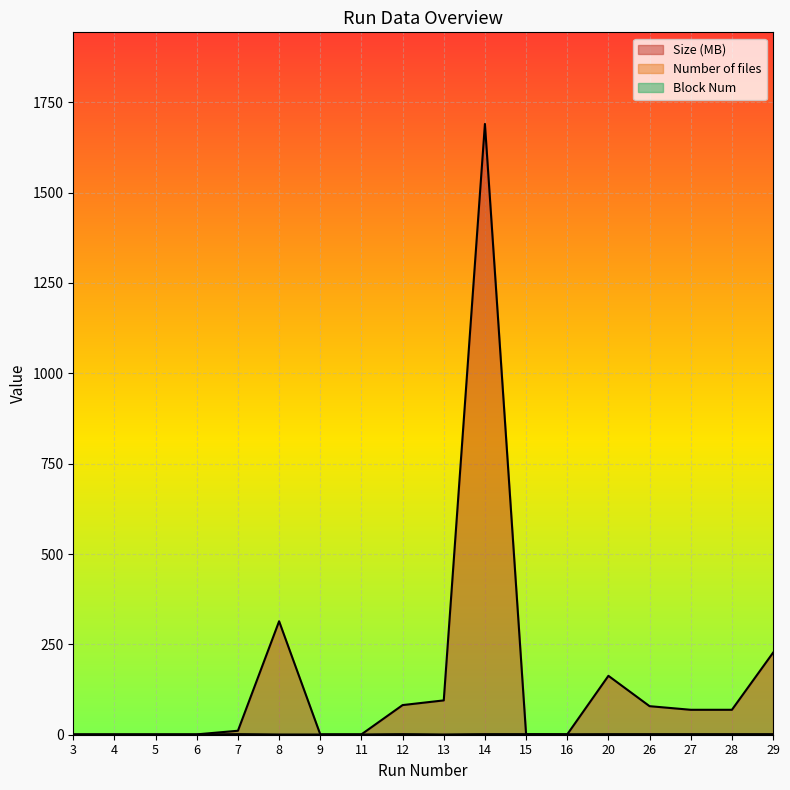

Where is the first local maximum for Number of files?

7